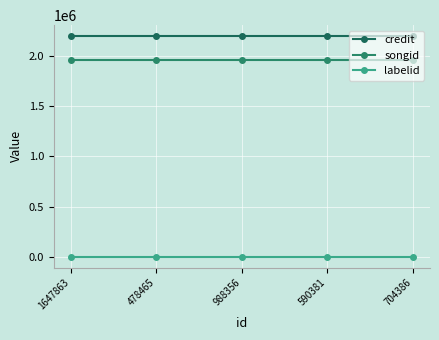

What is the value of the labelid point at the 1st from the left?

3598